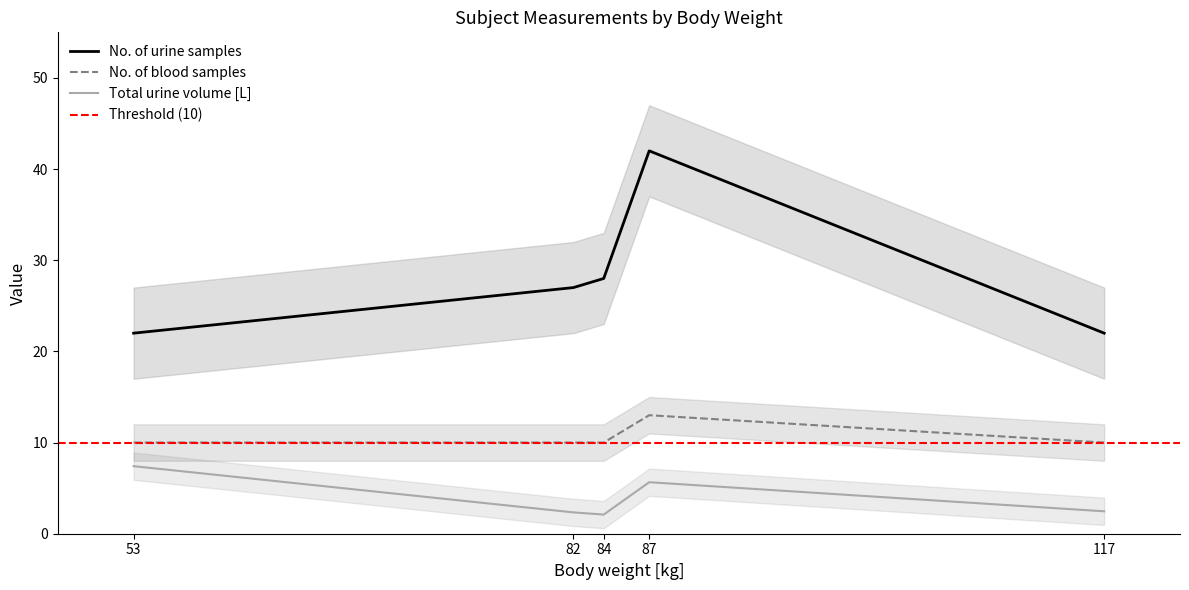

What is the value of the Total urine volume [L] point at the 2nd from the left?

2.3